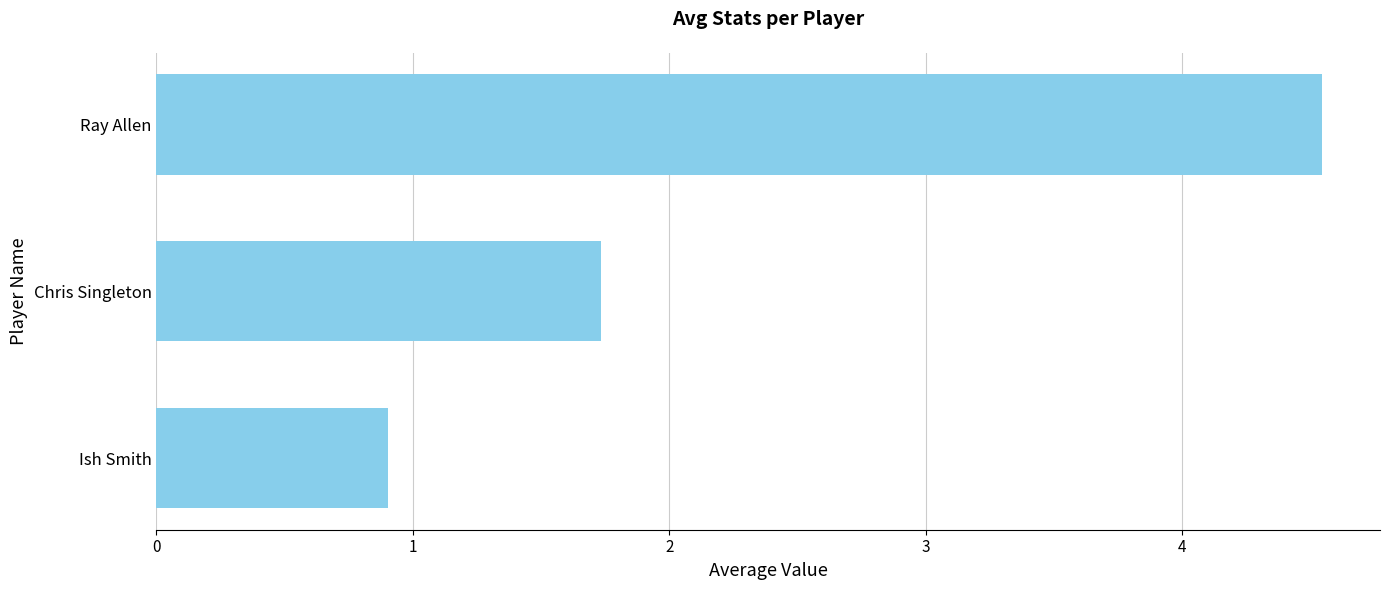

Rank the categories by value from highest to lowest.

Ray Allen, Chris Singleton, Ish Smith